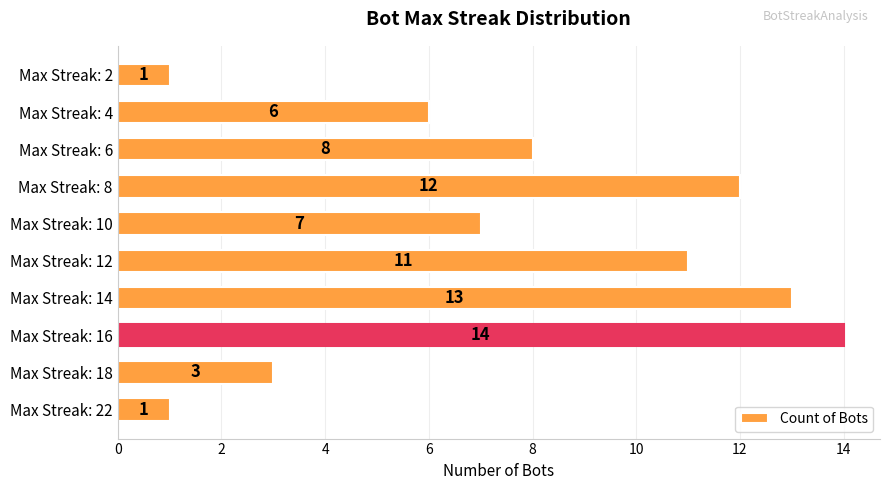

True or false: the data shows 25 at Max Streak: 16.

False